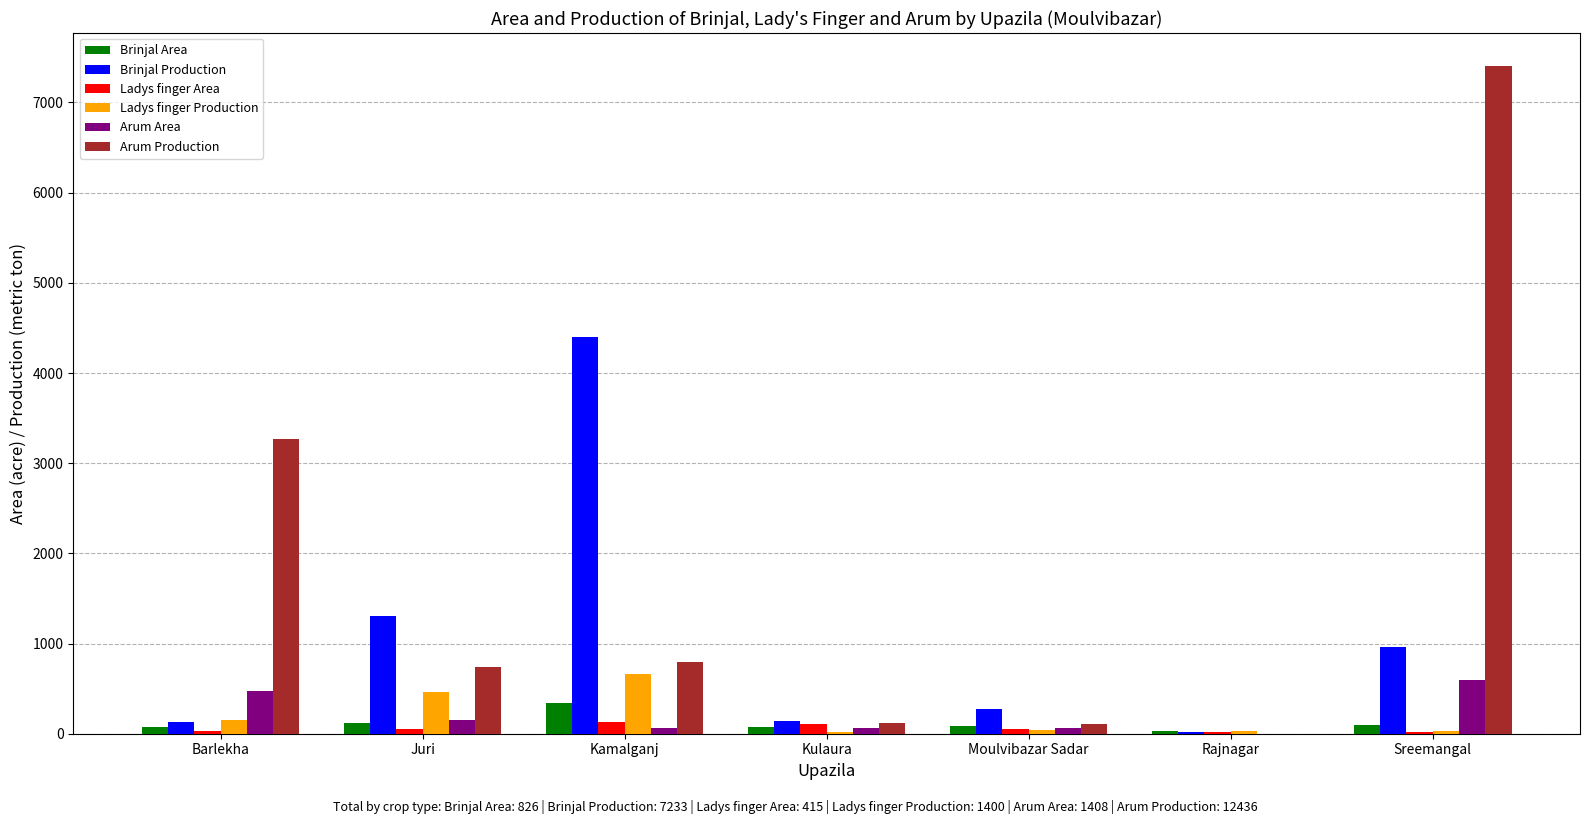

What is the sum of all Ladys finger Production values?

1400